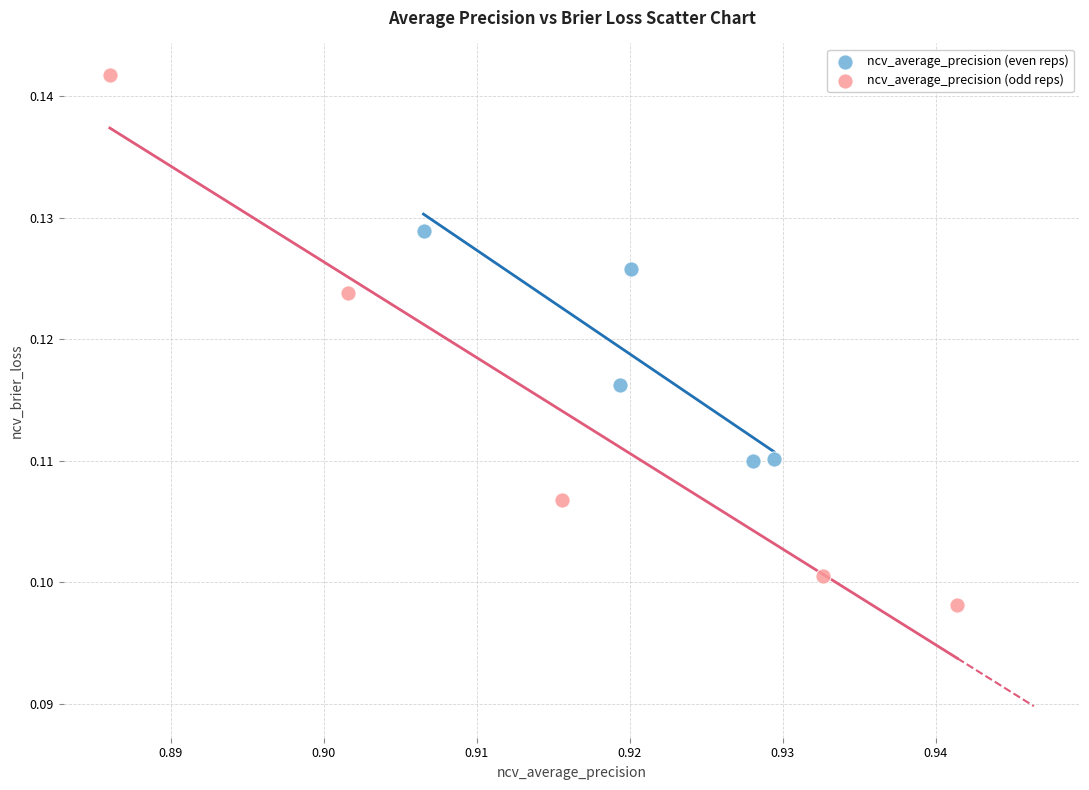

Which series reaches the minimum Y coordinate?

ncv_average_precision (odd reps)